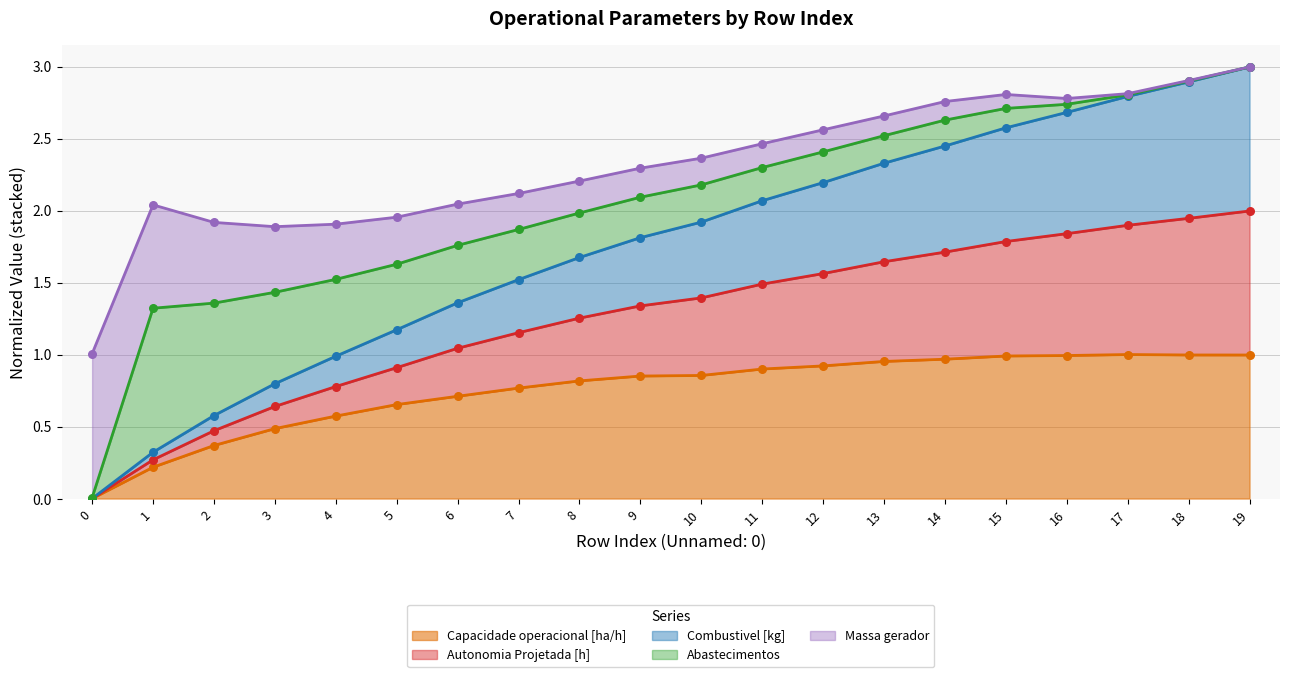

The Capacidade operacional [ha/h] series shows 0.5 at 10. True or false?

False